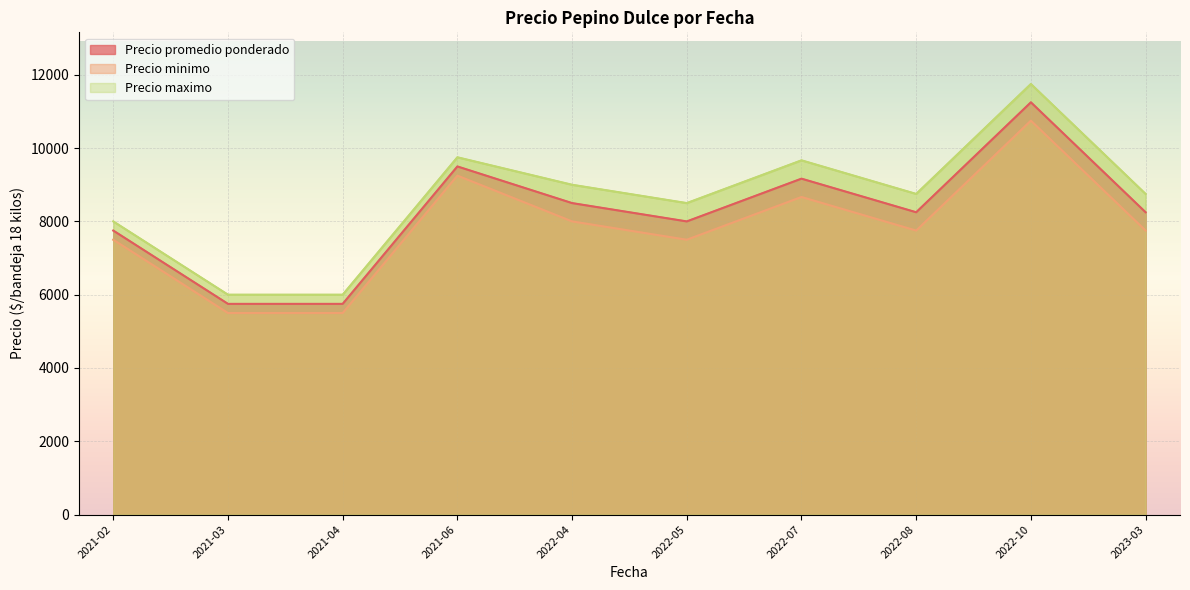

What is the total value across all series at 2021-03?

17250.0